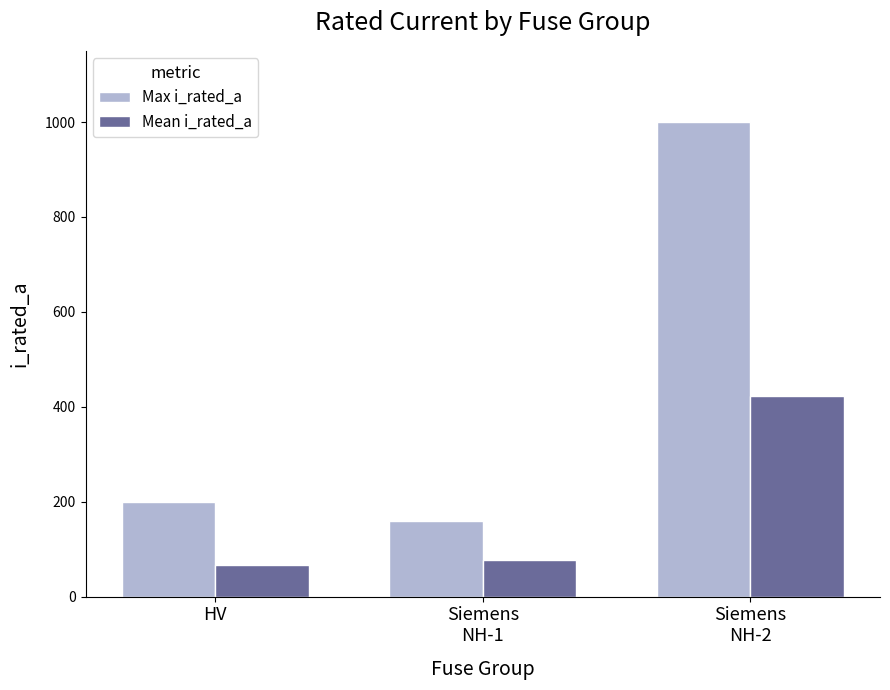

What is the average value of the Max i_rated_a series?

453.3